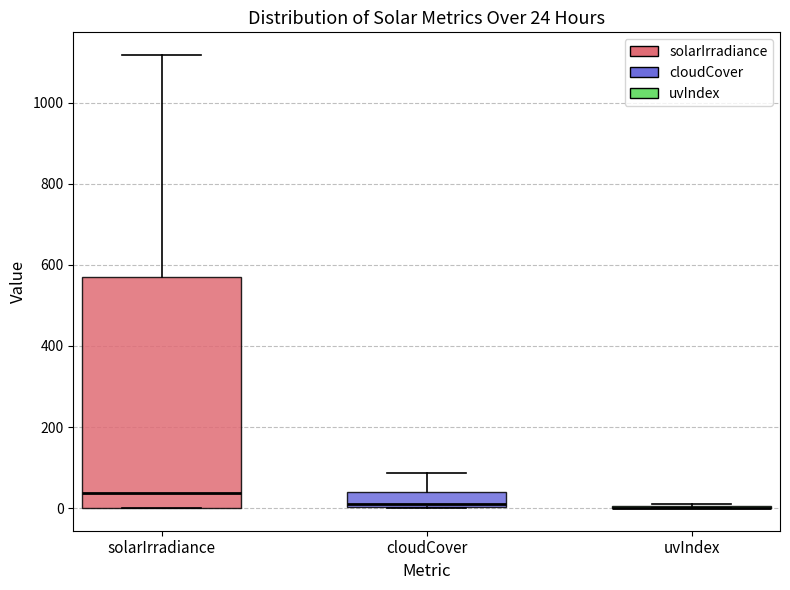

Which box is the tallest, from its lower edge to its upper edge?

solarIrradiance